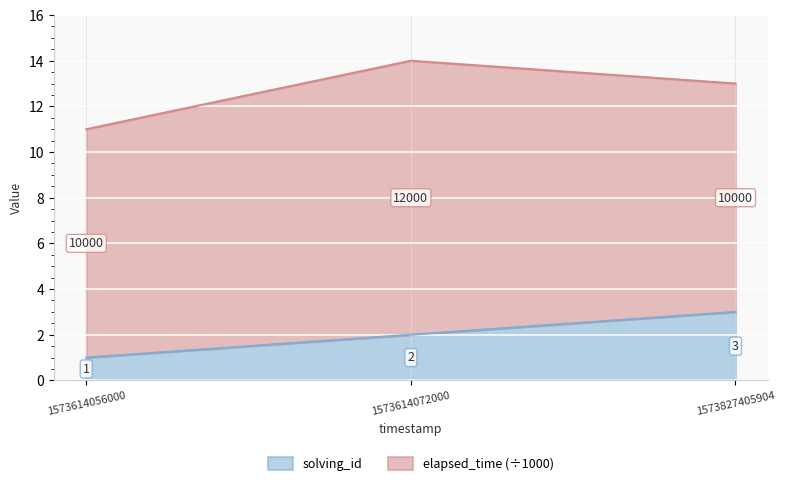

What is the smallest value displayed?

1